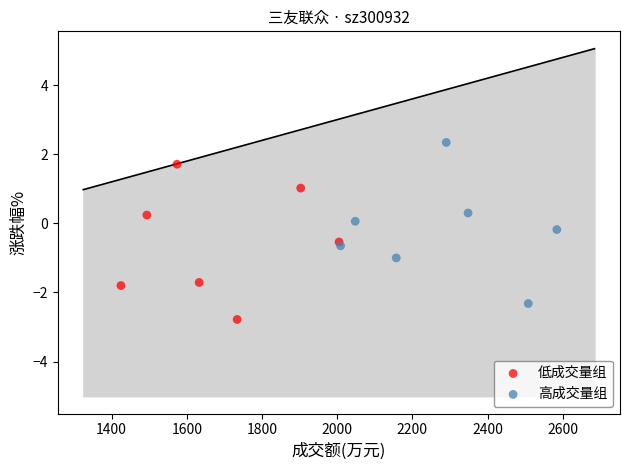

Which series contains the lowest Y value?

低成交量组